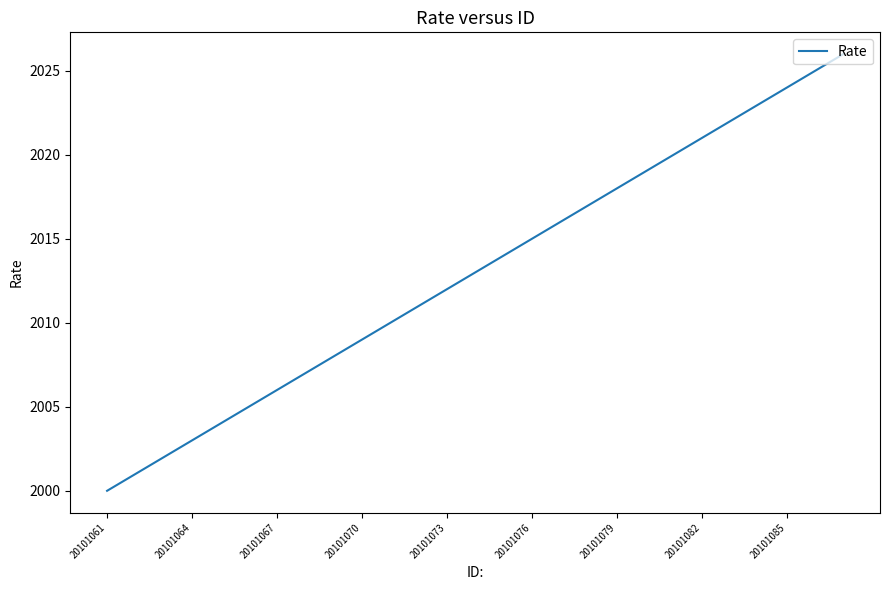

What is the smallest value displayed?

2000